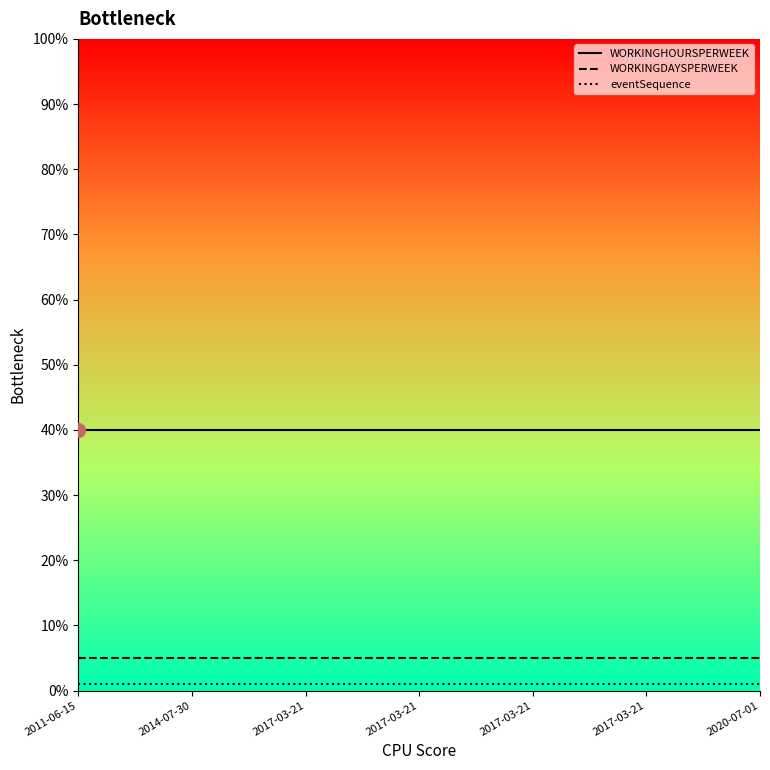

Does the chart display data point markers on the line(s)?

No